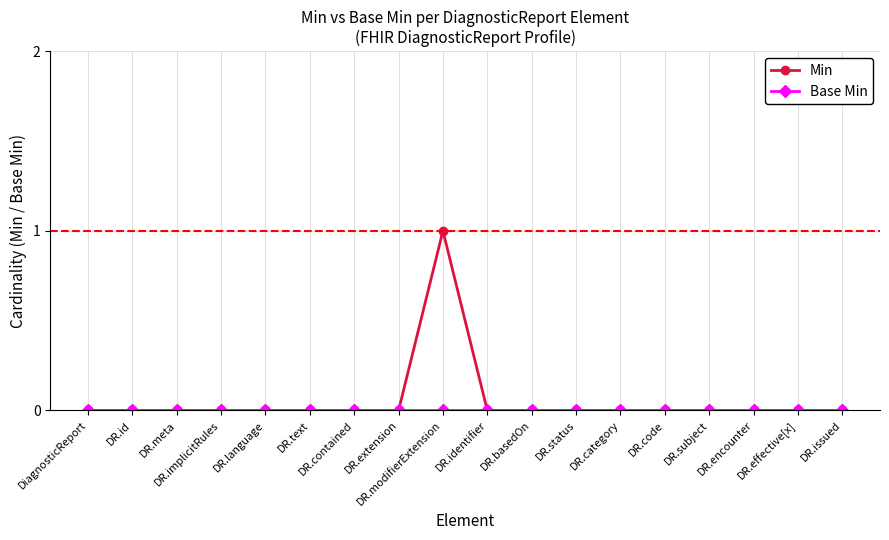

In Min, how many points are higher than both neighbors (excluding endpoints)?

1